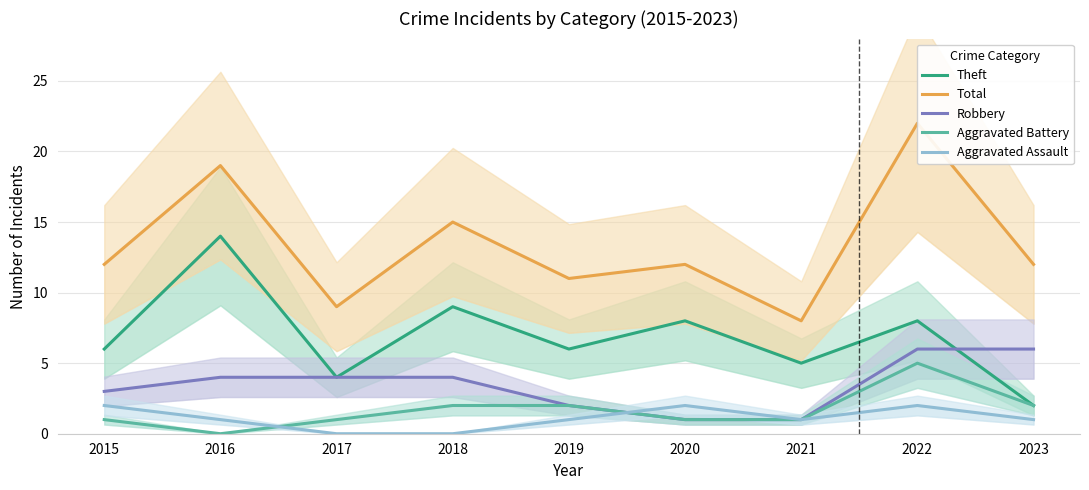

The Theft series shows 9 at 2018. True or false?

True